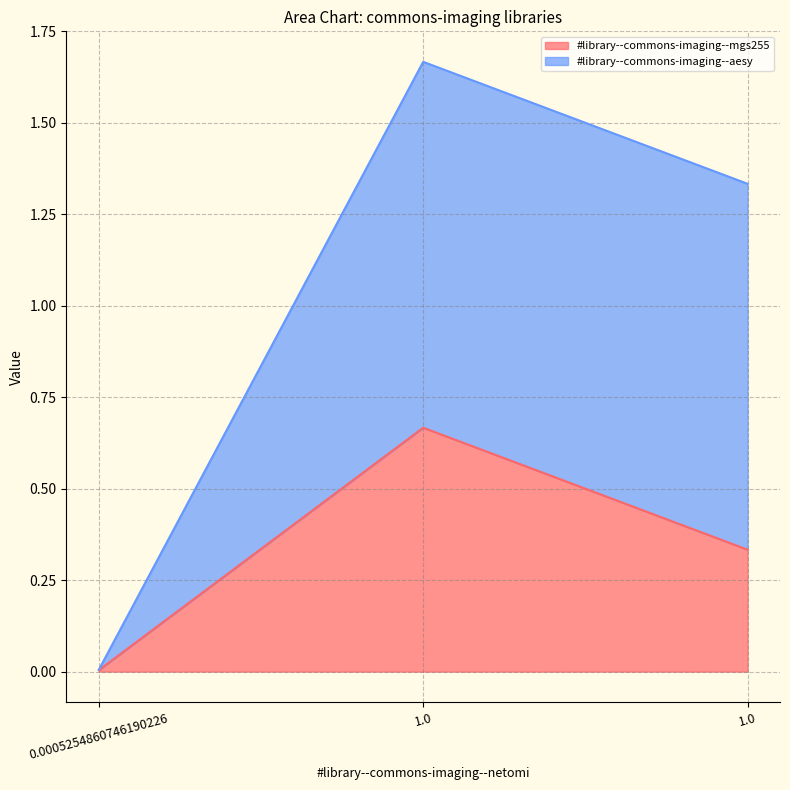

Count the number of categories in the chart.

3